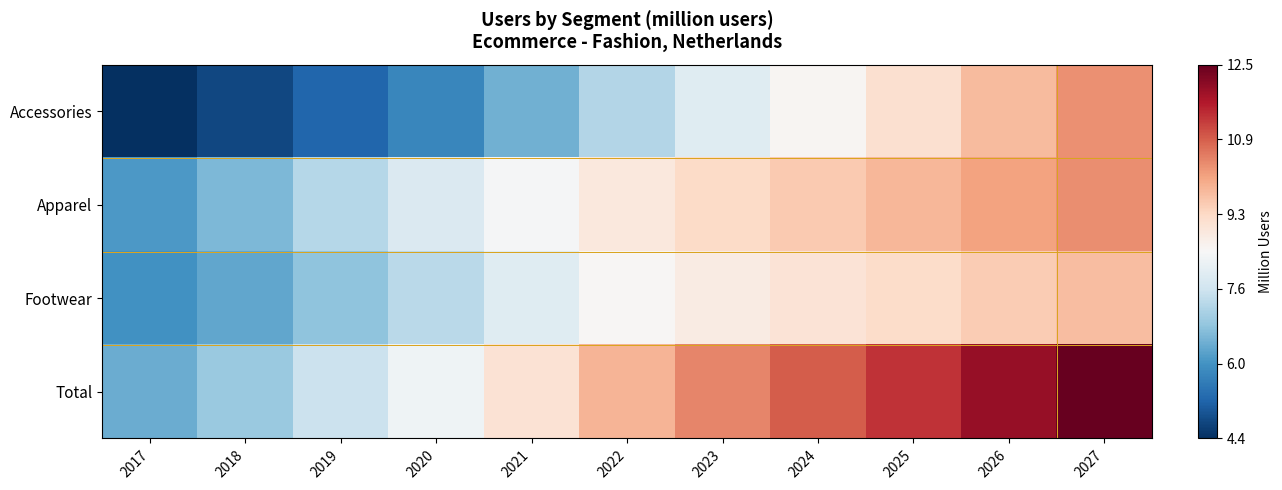

Reading left to right, transcribe all the data shown in this chart.

Accessories: 2017=4.4	2018=4.8	2019=5.2	2020=5.8	2021=6.5	2022=7.3	2023=8.0	2024=8.5	2025=9.1	2026=9.7	2027=10.3
Apparel: 2017=6.1	2018=6.6	2019=7.3	2020=7.9	2021=8.4	2022=8.9	2023=9.2	2024=9.5	2025=9.8	2026=10.1	2027=10.3
Footwear: 2017=6.0	2018=6.4	2019=6.8	2020=7.4	2021=8.0	2022=8.5	2023=8.8	2024=9.0	2025=9.2	2026=9.5	2027=9.7
Total: 2017=6.4	2018=6.9	2019=7.6	2020=8.3	2021=9.1	2022=9.8	2023=10.4	2024=10.9	2025=11.4	2026=12.0	2027=12.5